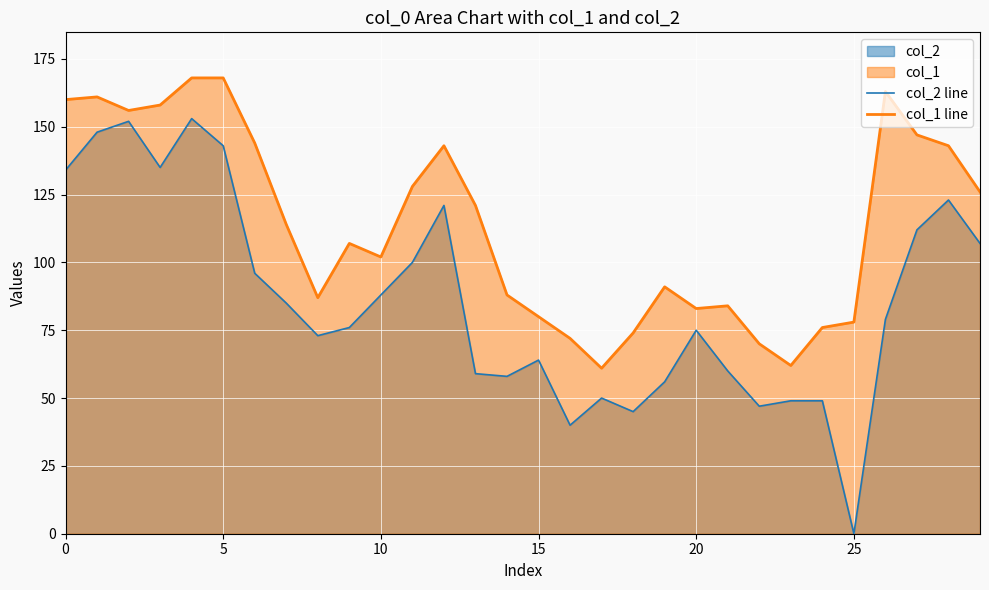

True or false: col_1 line and col_2 line cross at least once.

False